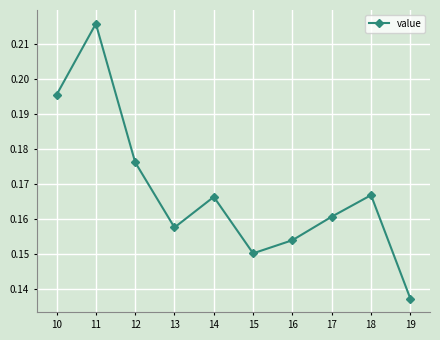

What is the sum of all values?

1.7